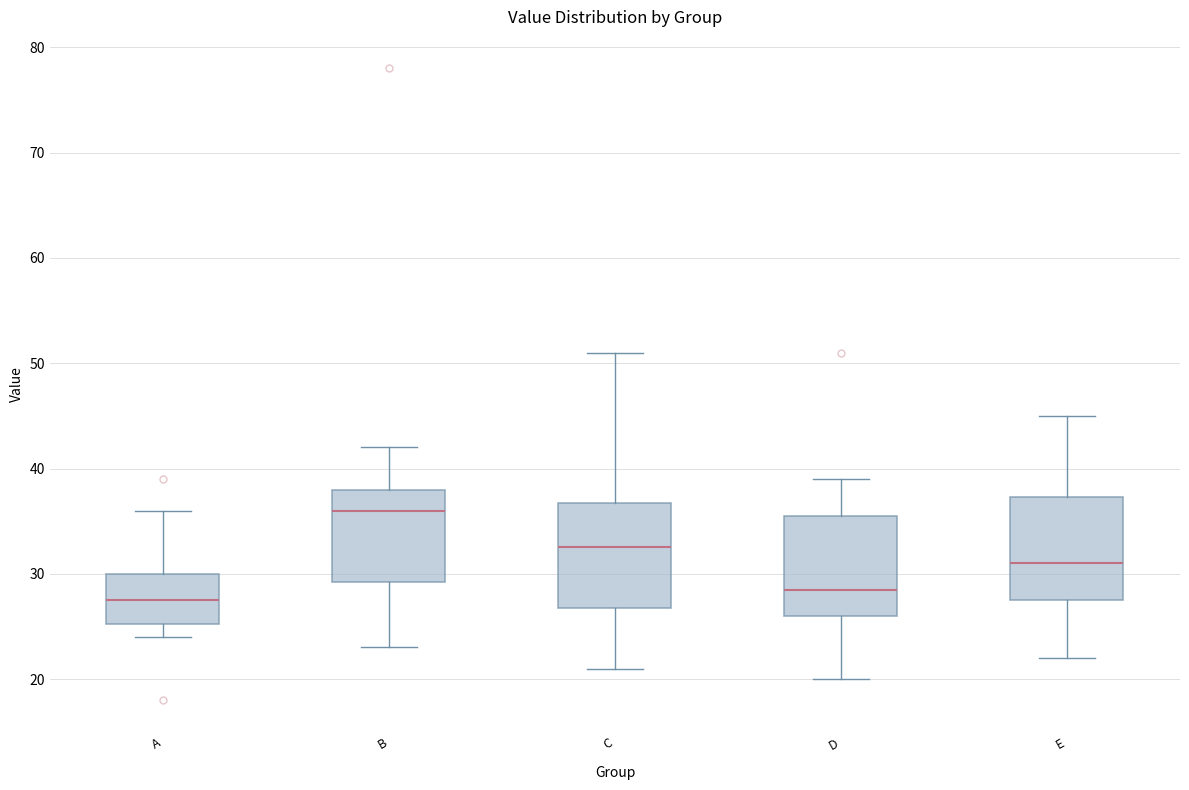

Where does the upper whisker of the box for C end on the y-axis? The values are not printed on the chart, so give them approximately, as read against the axis.

51